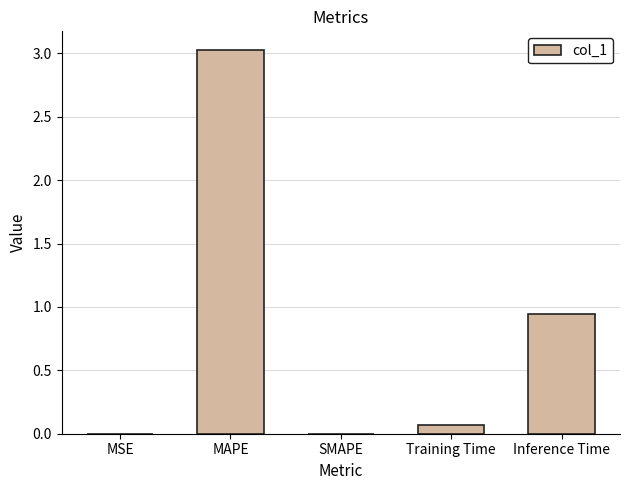

Where is the data nearest to the value 1?

Inference Time